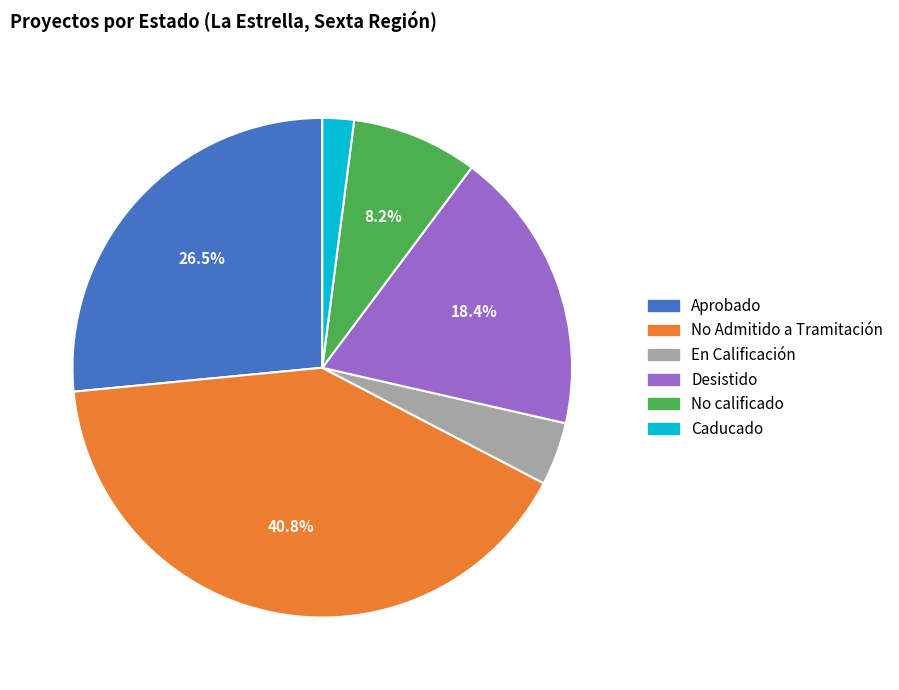

How much of the chart is everything except Aprobado?

73.5%